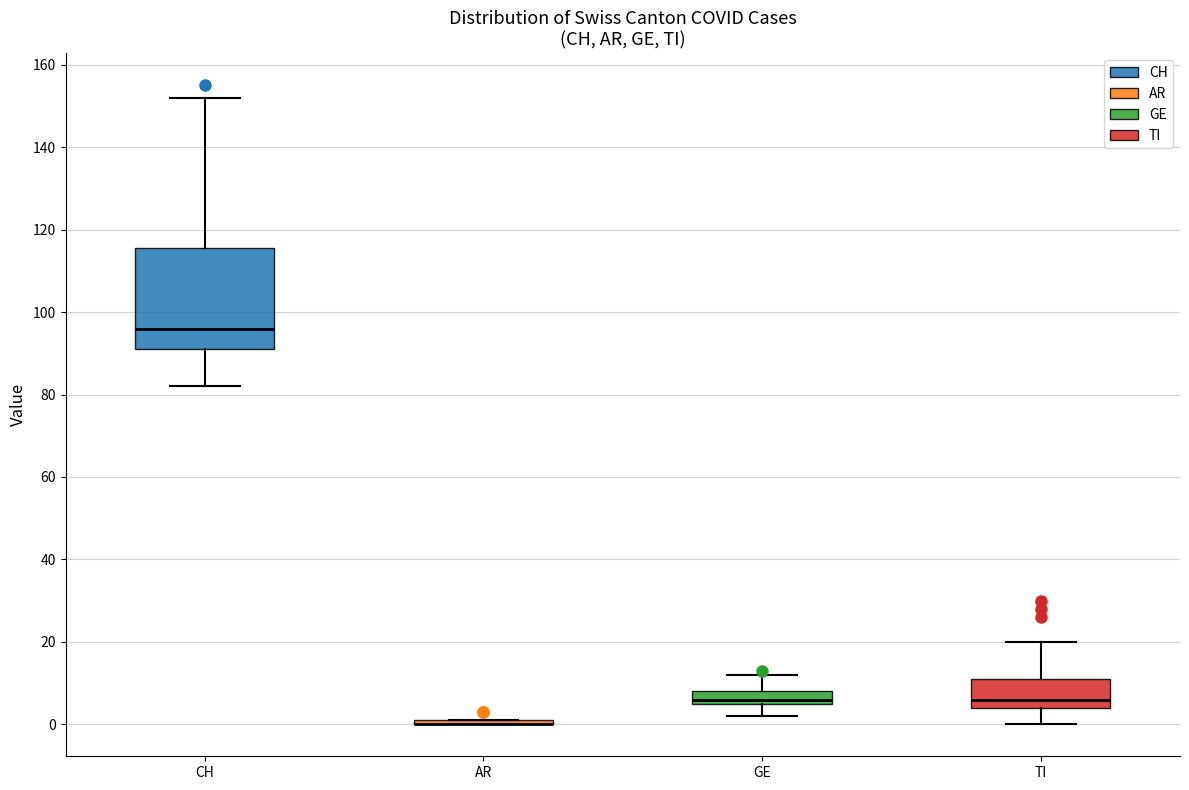

Comparing the boxes themselves (not the whiskers), which one is the tallest?

CH